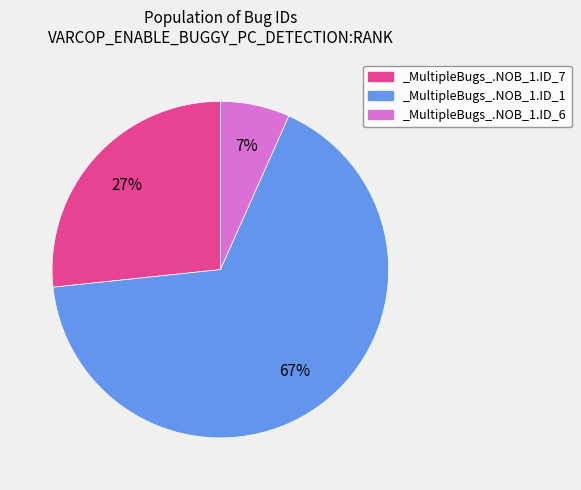

Is the sum of _MultipleBugs_.NOB_1.ID_6 and _MultipleBugs_.NOB_1.ID_7 greater than half?

No